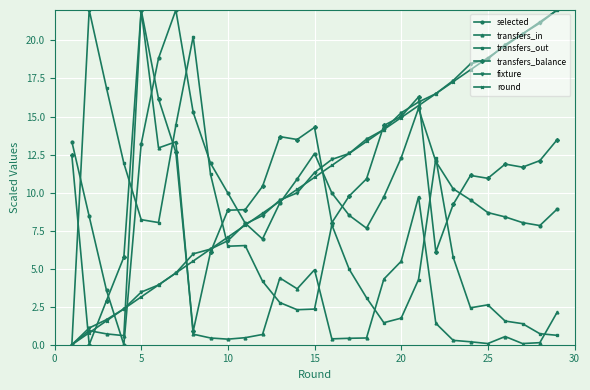

Which series ends up on top after the final intersection of selected and transfers_balance?

transfers_balance